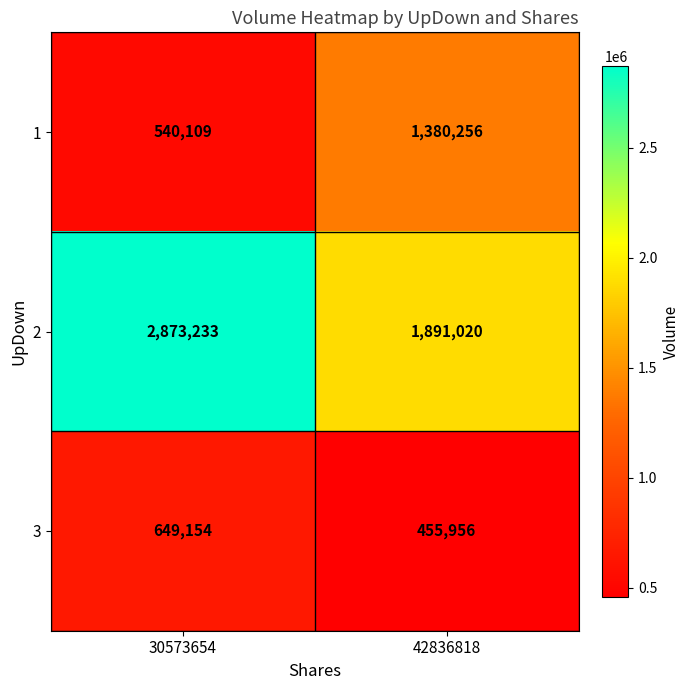

Which category has the lowest value across all series?

42836818